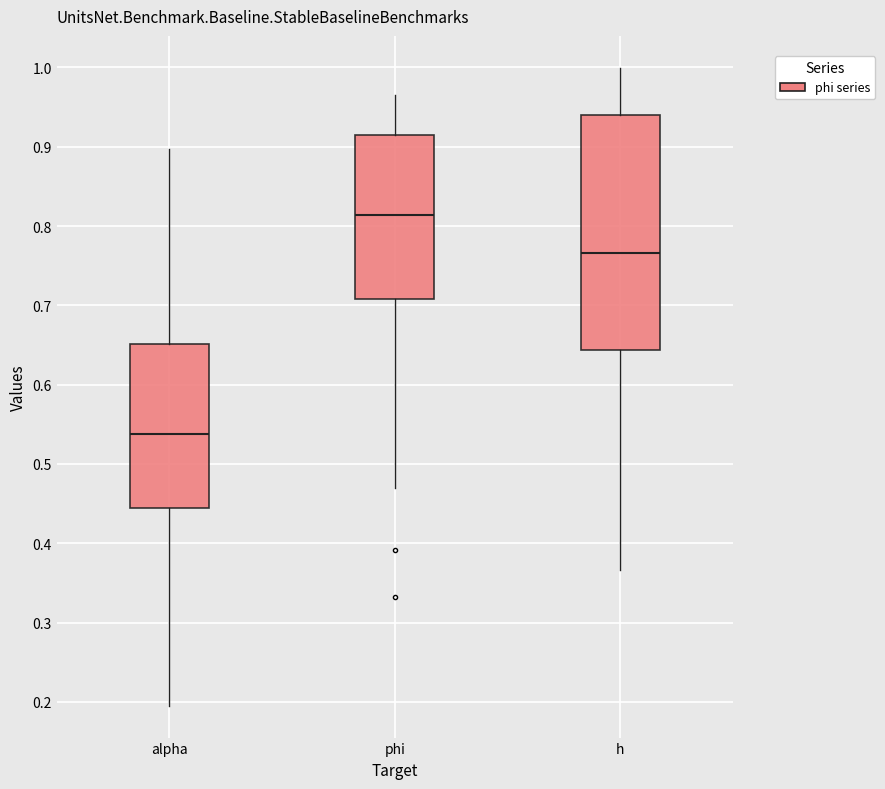

Reading left to right, read every box against the y-axis: the position of its median line, the range the box covers, and the ends of its whiskers. The values are not printed on the chart, so give them approximately, as read against the axis.

alpha: median 0.54, box 0.44 to 0.65, whiskers 0.20 to 0.90
phi: median 0.81, box 0.71 to 0.91, whiskers 0.47 to 0.96
h: median 0.77, box 0.64 to 0.94, whiskers 0.37 to 1.00